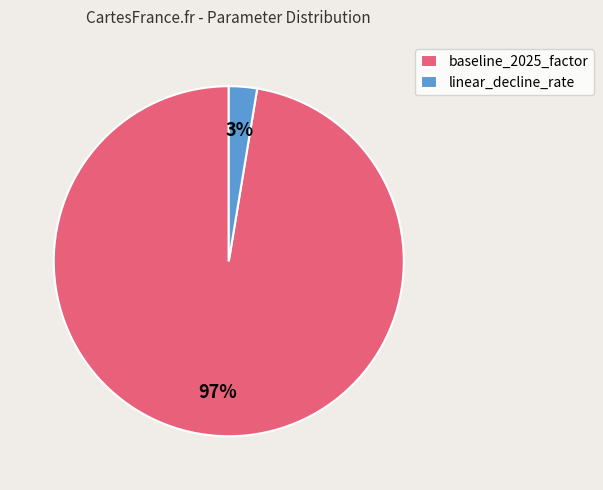

How many slices are in this pie chart?

2